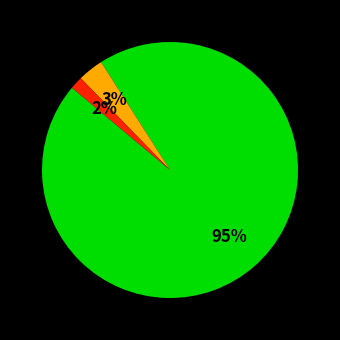

Is there any slice that represents more than half of the pie?

Yes